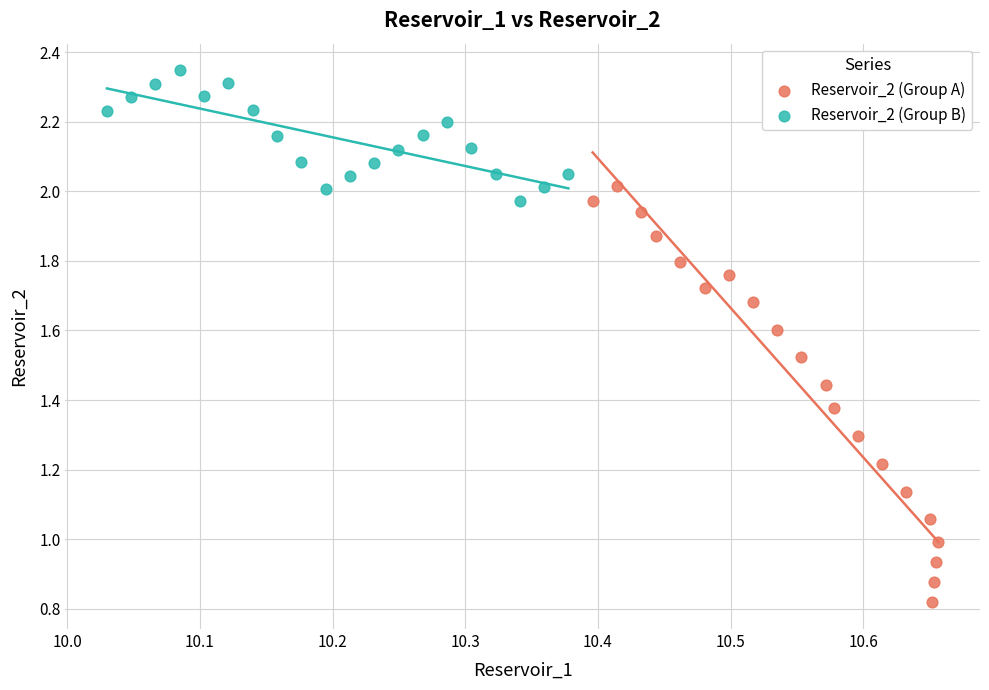

Which series has the largest Y range (max minus min)?

Reservoir_2 (Group A)